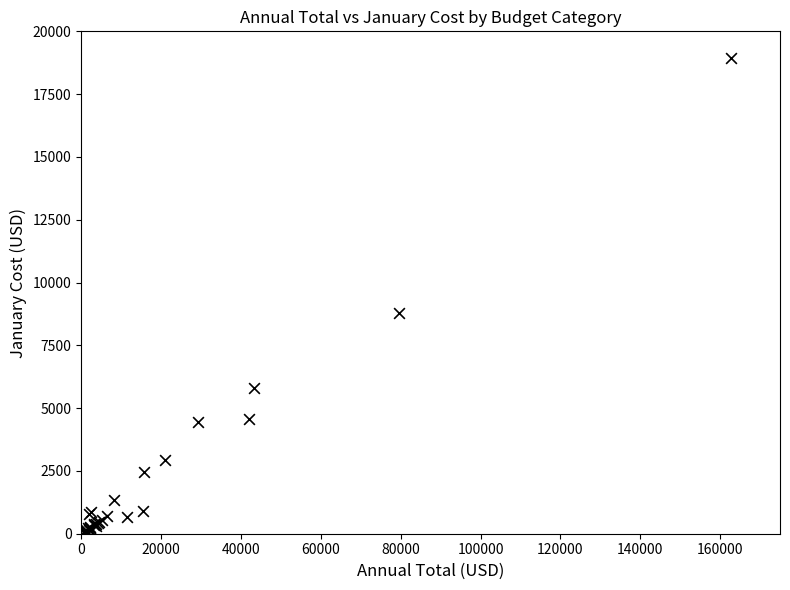

What Y value in the scatter plot is closest to 9478?

8783.0